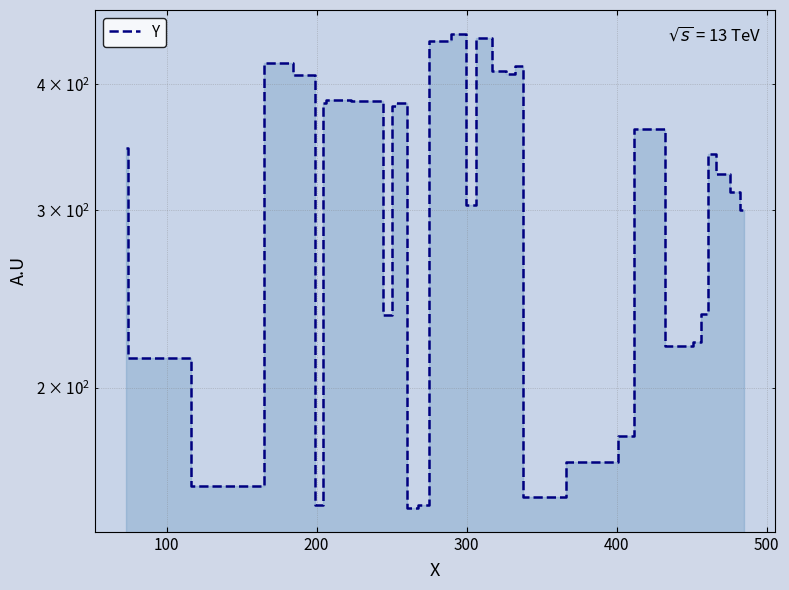

Does the chart display data point markers on the line(s)?

No